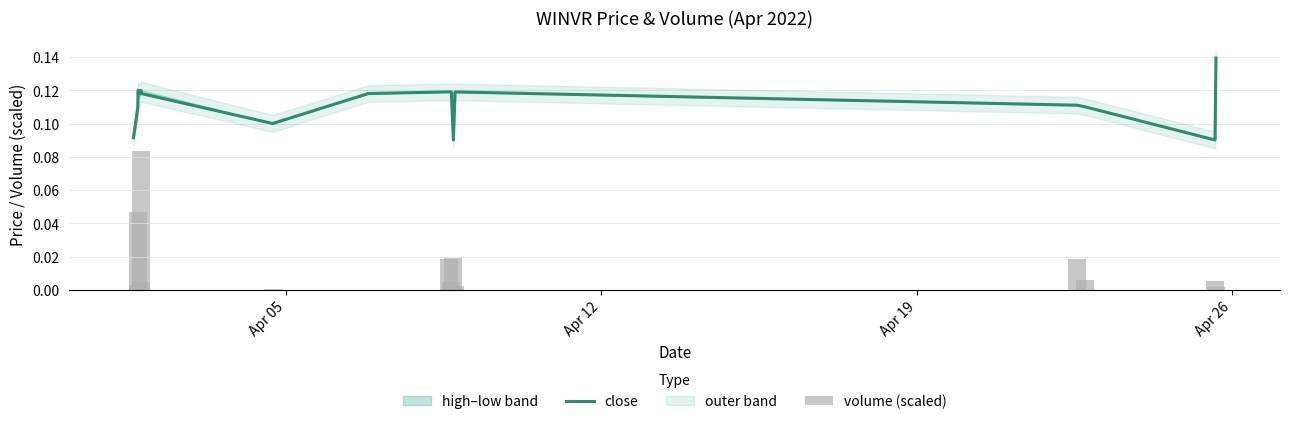

True or false: volume (scaled) has a value of 0.0 at 9.

False